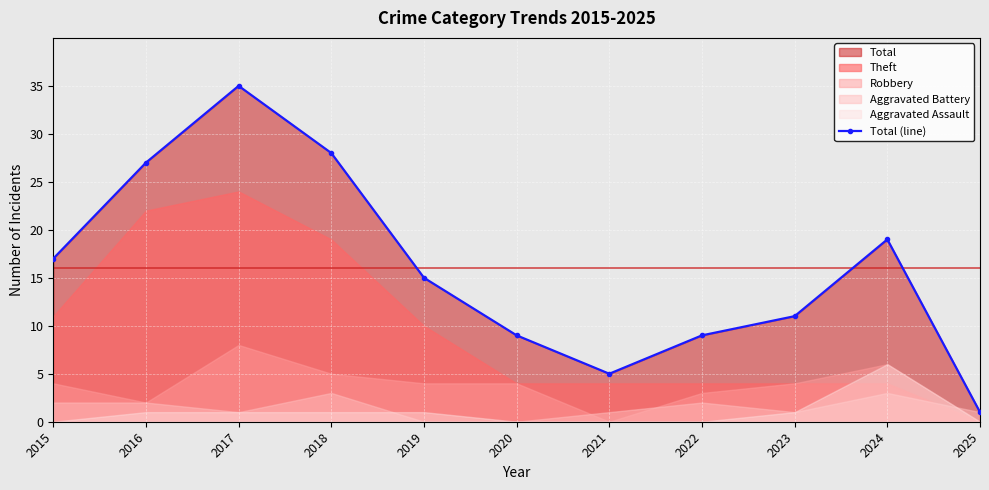

Rank the categories by value from lowest to highest.

2025, 2021, 2020, 2022, 2023, 2019, 2015, 2024, 2016, 2018, 2017